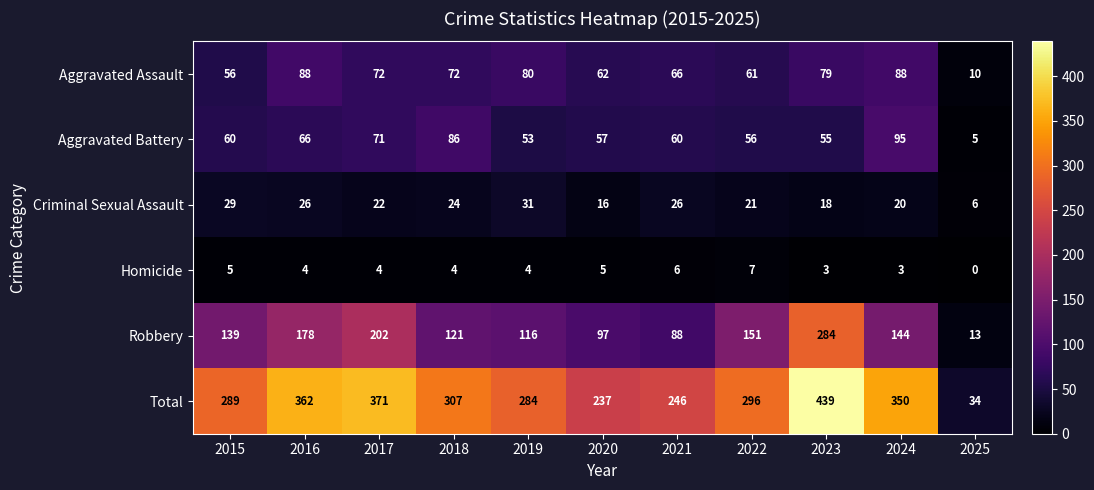

Which series has the largest range (max minus min)?

Total